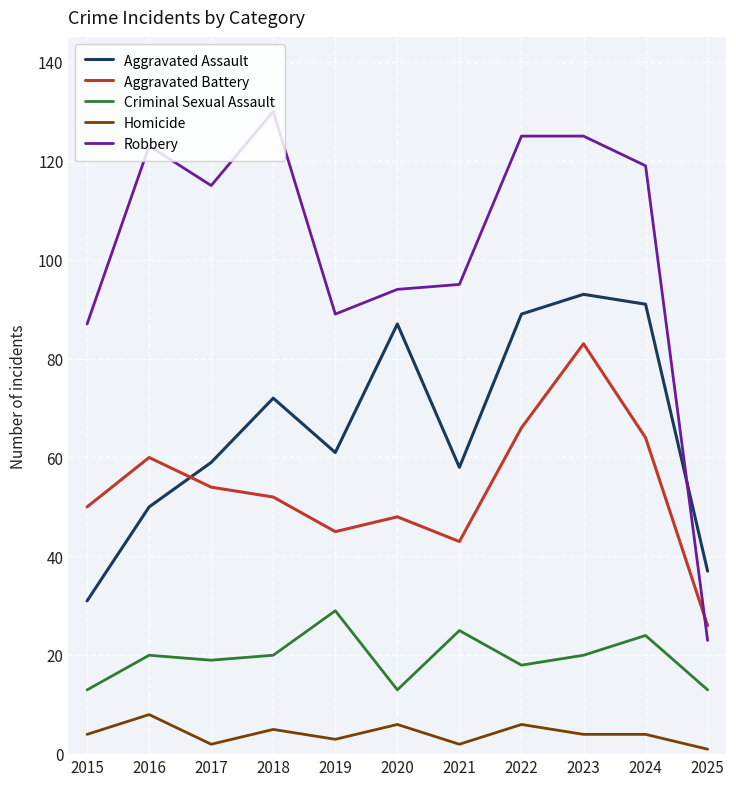

Reading left to right, extract all data points from this chart.

Aggravated Assault: 31	50	59	72	61	87	58	89	93	91	37
Aggravated Battery: 50	60	54	52	45	48	43	66	83	64	26
Criminal Sexual Assault: 13	20	19	20	29	13	25	18	20	24	13
Homicide: 4	8	2	5	3	6	2	6	4	4	1
Robbery: 87	123	115	130	89	94	95	125	125	119	23